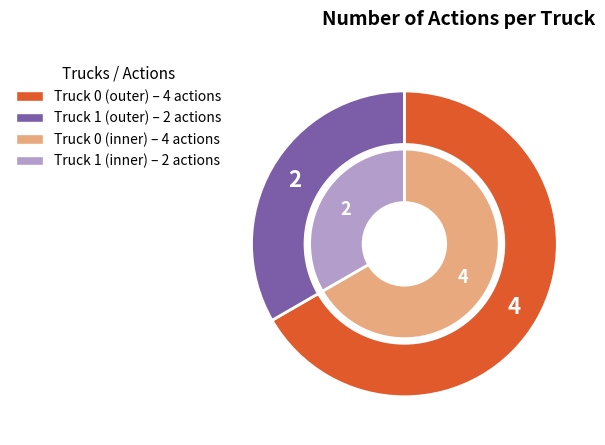

How many segments does this pie chart have?

2